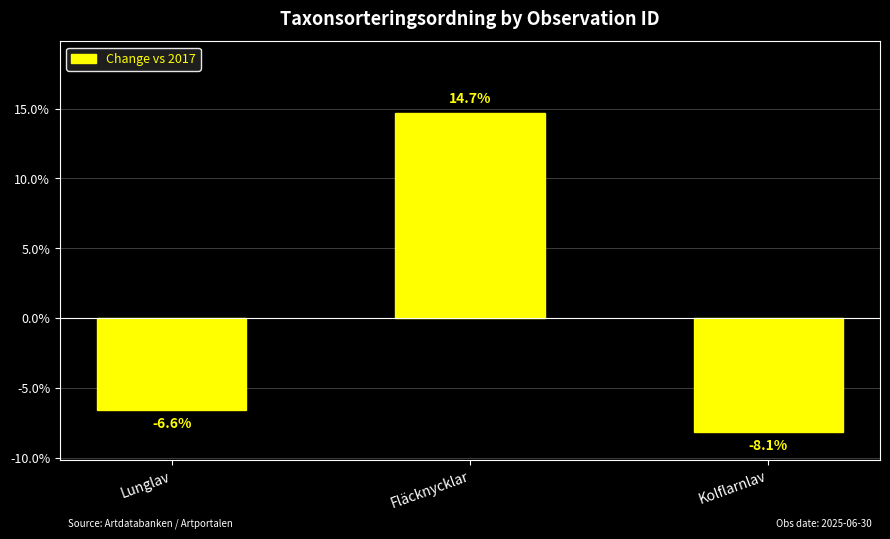

List the labels in order of value, largest first.

Fläcknycklar, Lunglav, Kolflarnlav